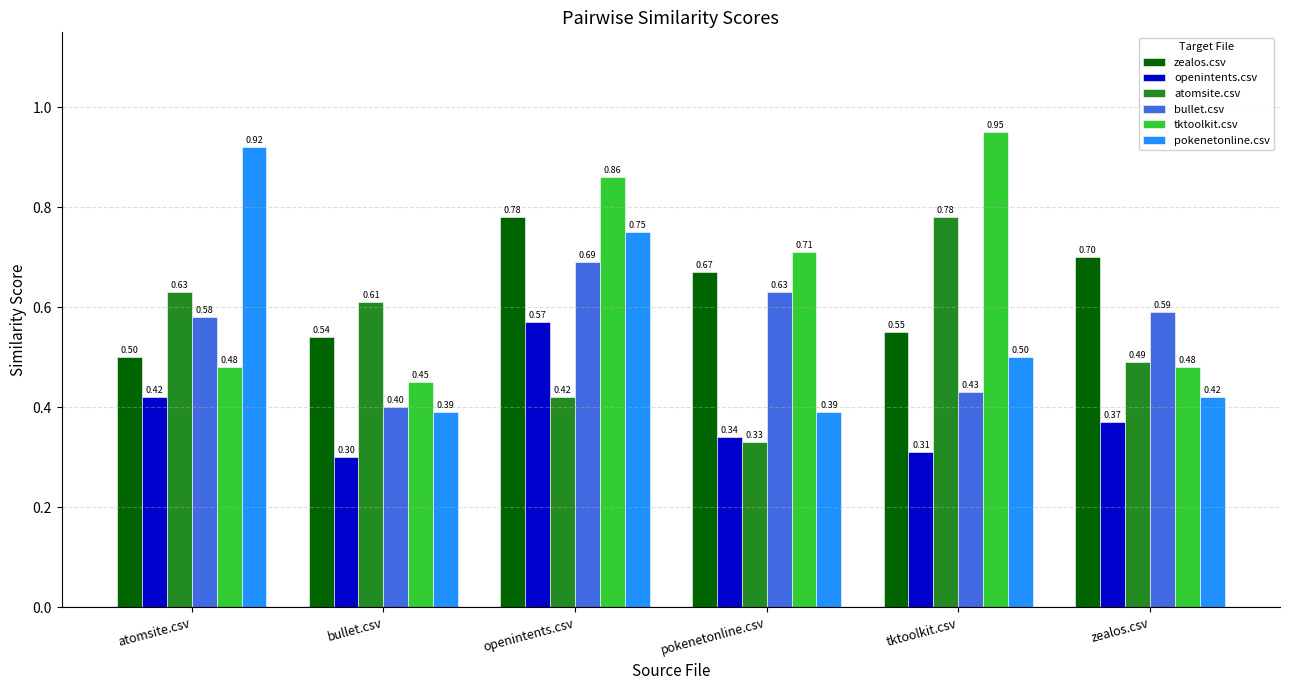

Is the value of openintents.csv at openintents.csv greater than the value of atomsite.csv at pokenetonline.csv?

Yes